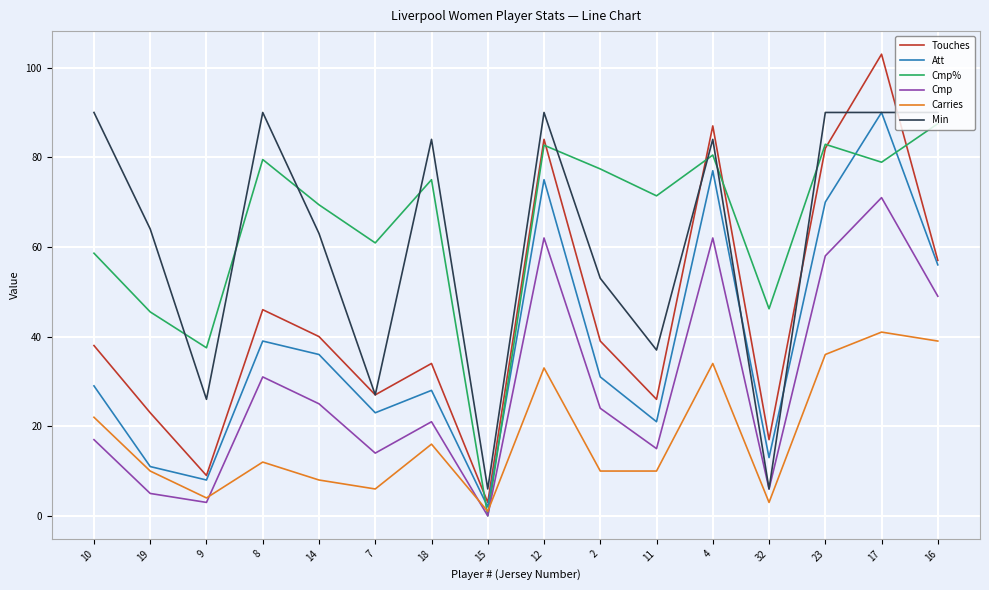

Which category has the highest value in the Cmp series?

17